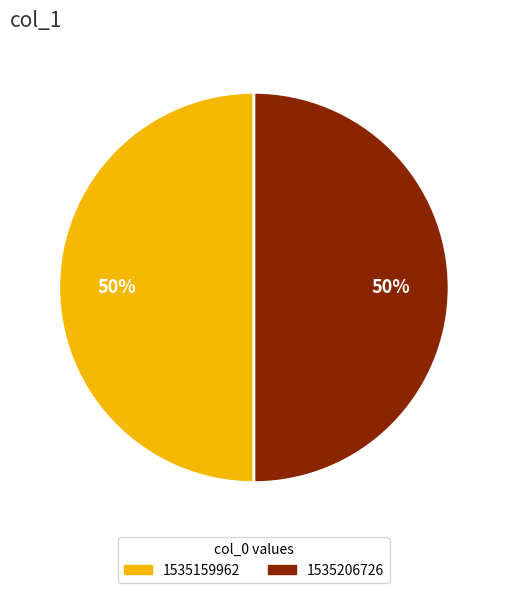

To the nearest percent, what portion does 1535206726 represent?

50%